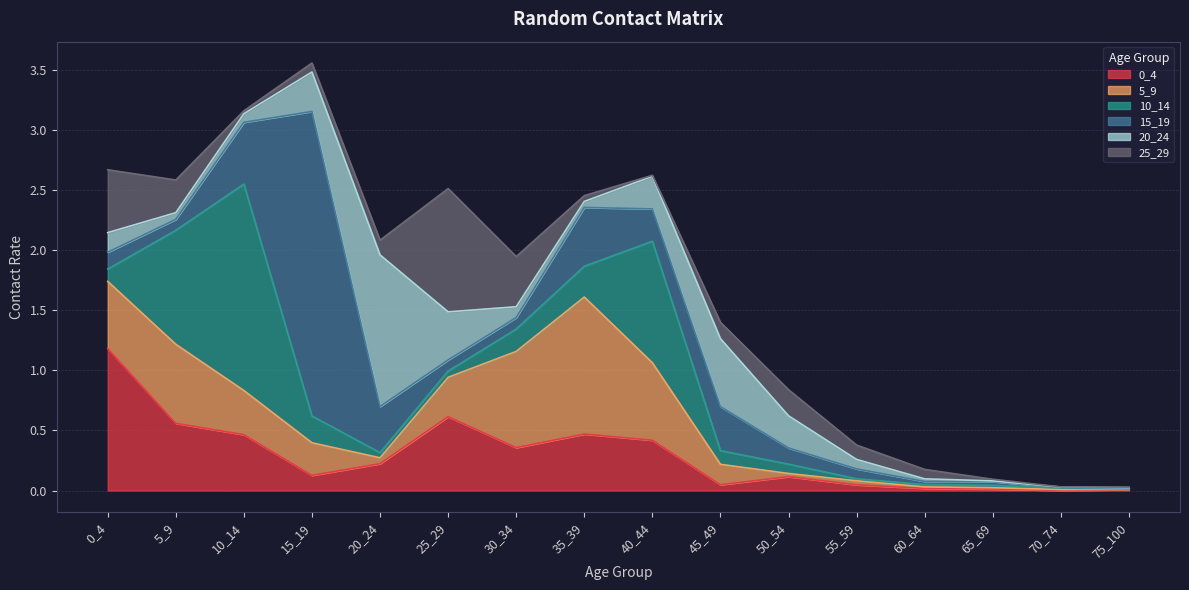

Between which two adjacent categories do 15_19 and 25_29 first intersect?

5_9 and 10_14